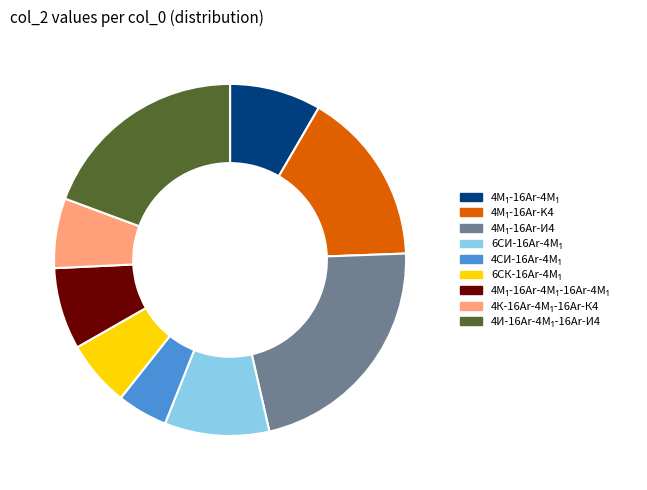

Does any single category account for the majority?

No